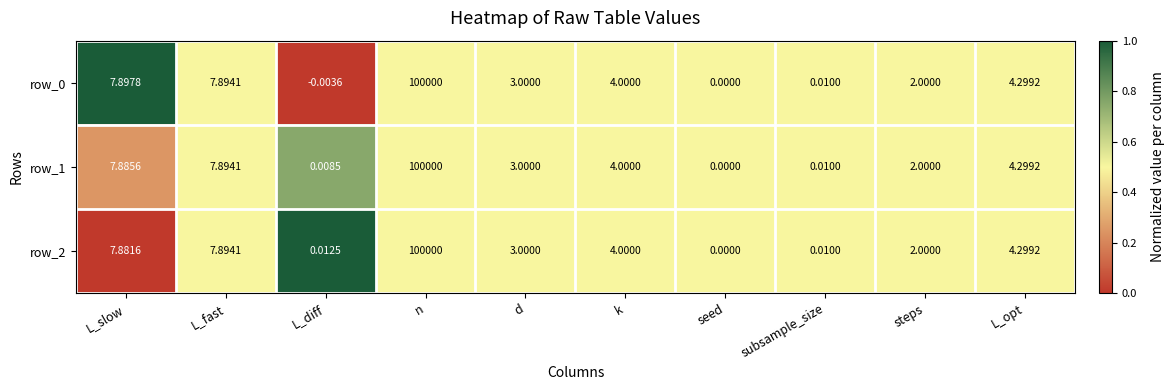

How many distinct data groups are displayed?

3